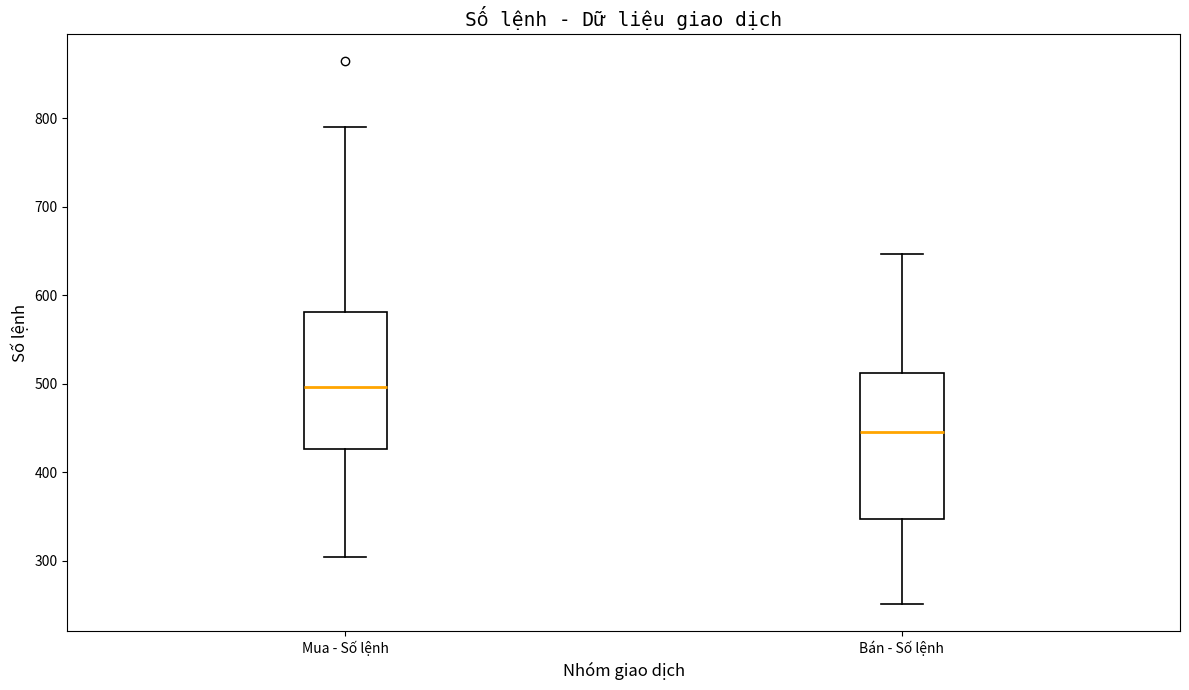

Where is the lower edge of the box for Mua - Số lệnh on the y-axis? The values are not printed on the chart, so give them approximately, as read against the axis.

430